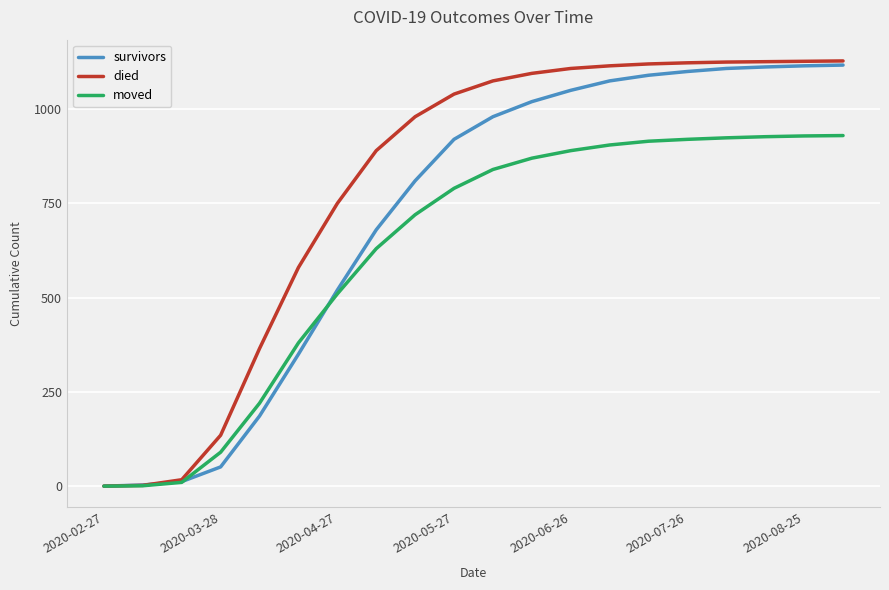

What is the sum of all died values?

15901